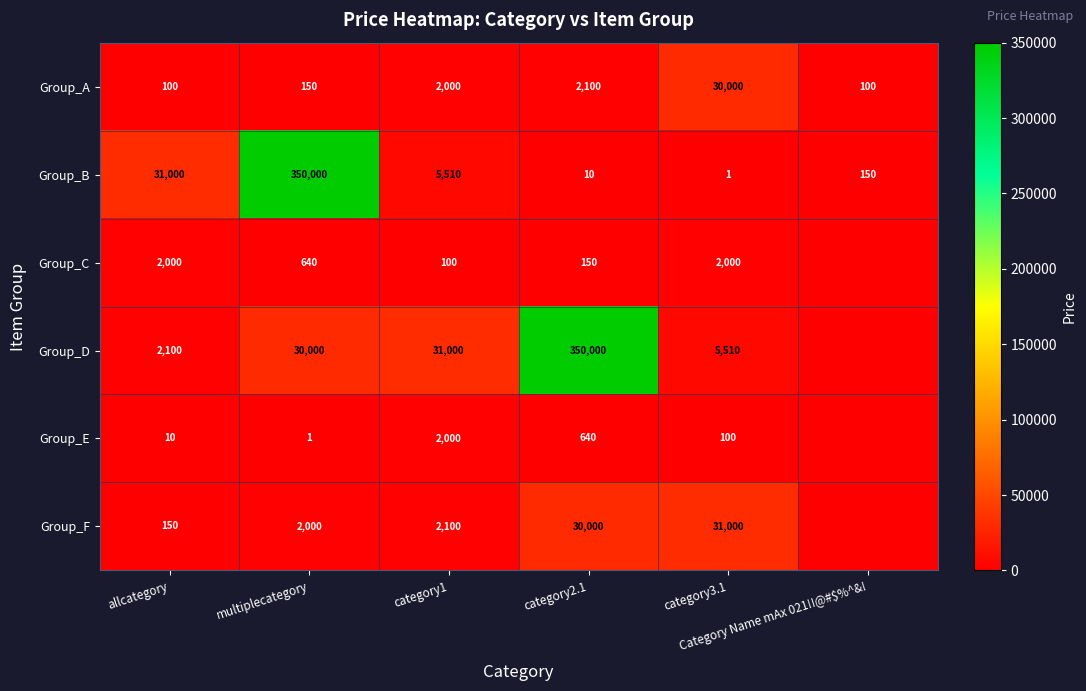

What is the average value of the Group_B series?

64445